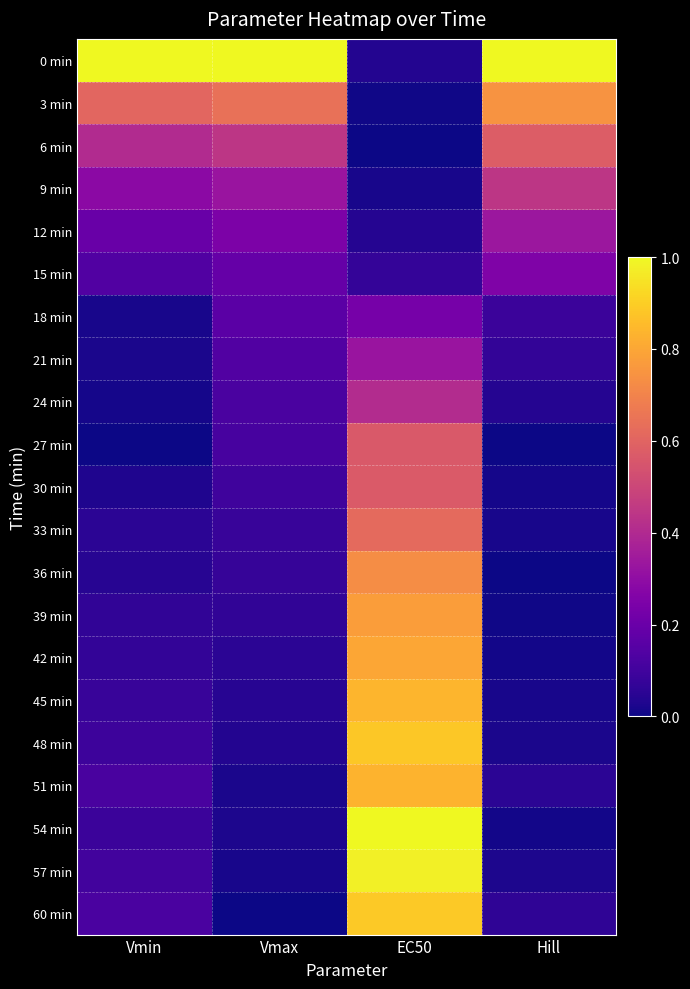

At which category is the sum across all series the highest?

EC50